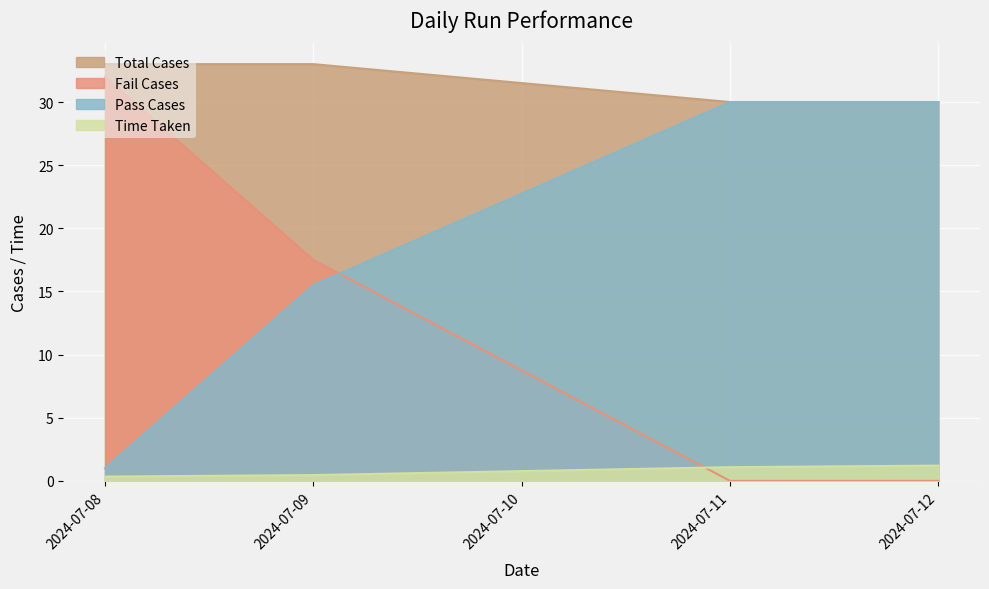

What are all the series names shown in the legend?

Total Cases, Fail Cases, Pass Cases, Time Taken